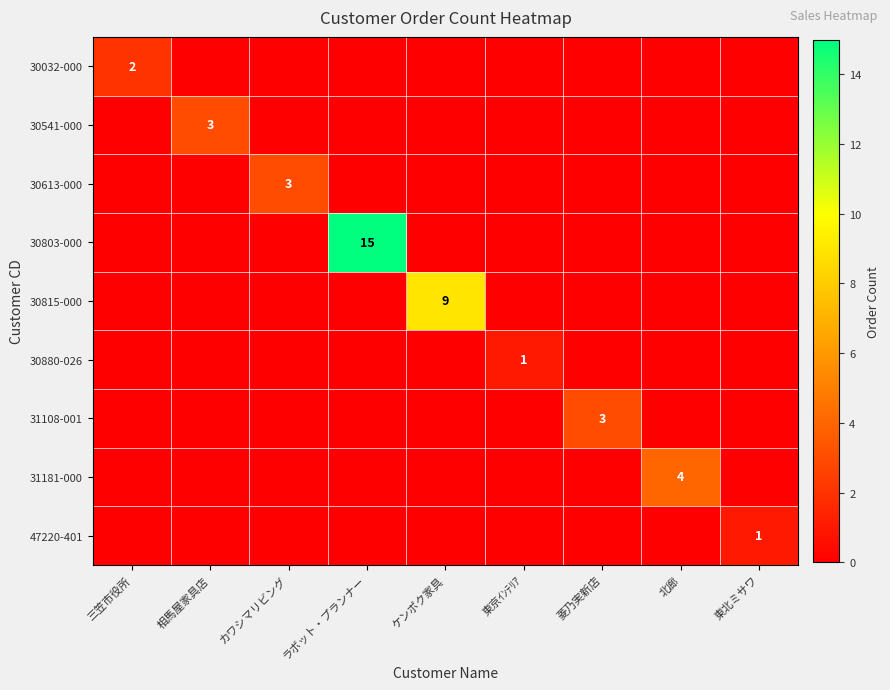

How many series are shown in this chart?

9